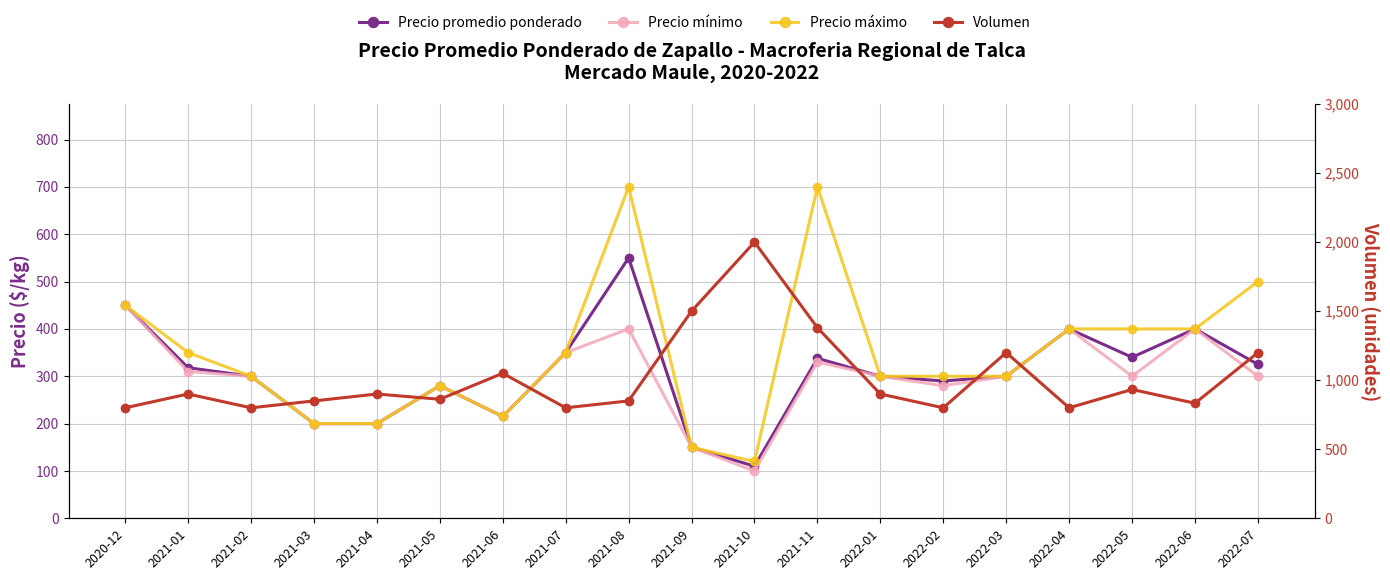

Where is the first local minimum for Precio promedio ponderado?

2021-06